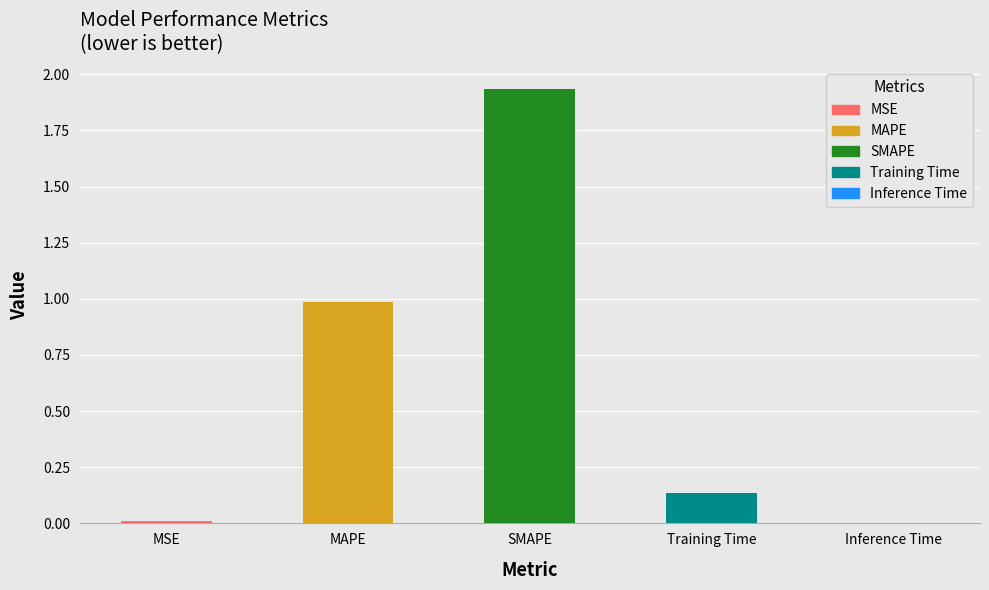

True or false: the data shows 0.0 at Inference Time.

True